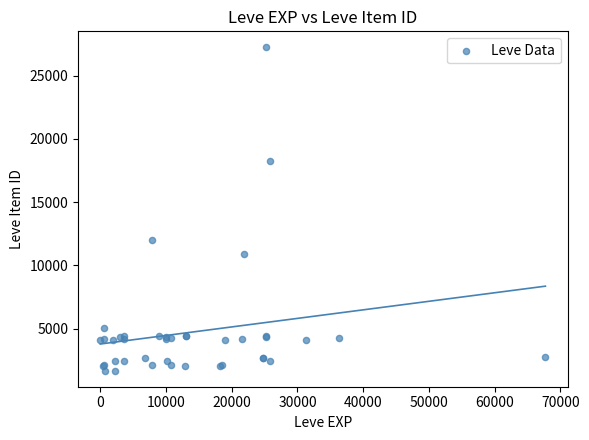

What Y value in the scatter plot is closest to 14448?

12018